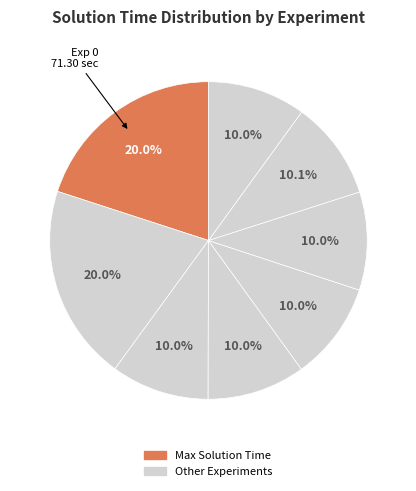

How many slices are in this pie chart?

8